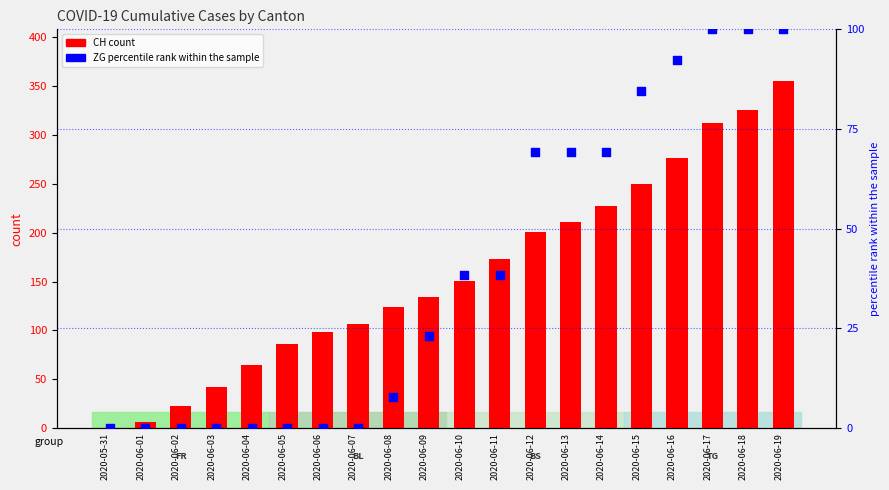

Is the value of ZG (percentile rank) at 2020-06-04 greater than the value of CH (count) at 2020-06-14?

No